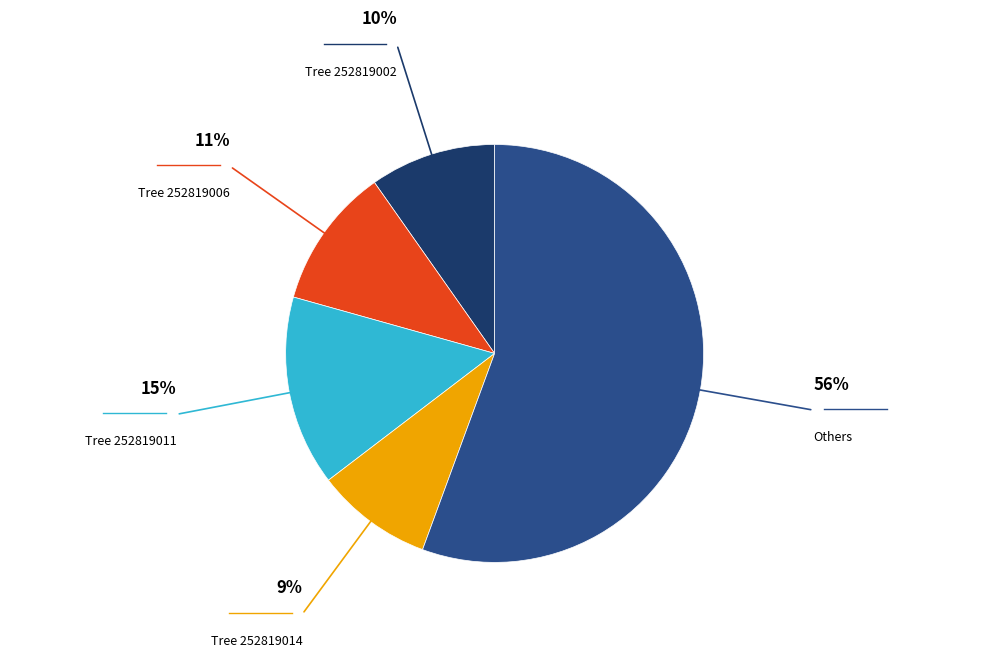

Rank the categories by value from lowest to highest.

Tree 252819014, Tree 252819002, Tree 252819006, Tree 252819011, Others